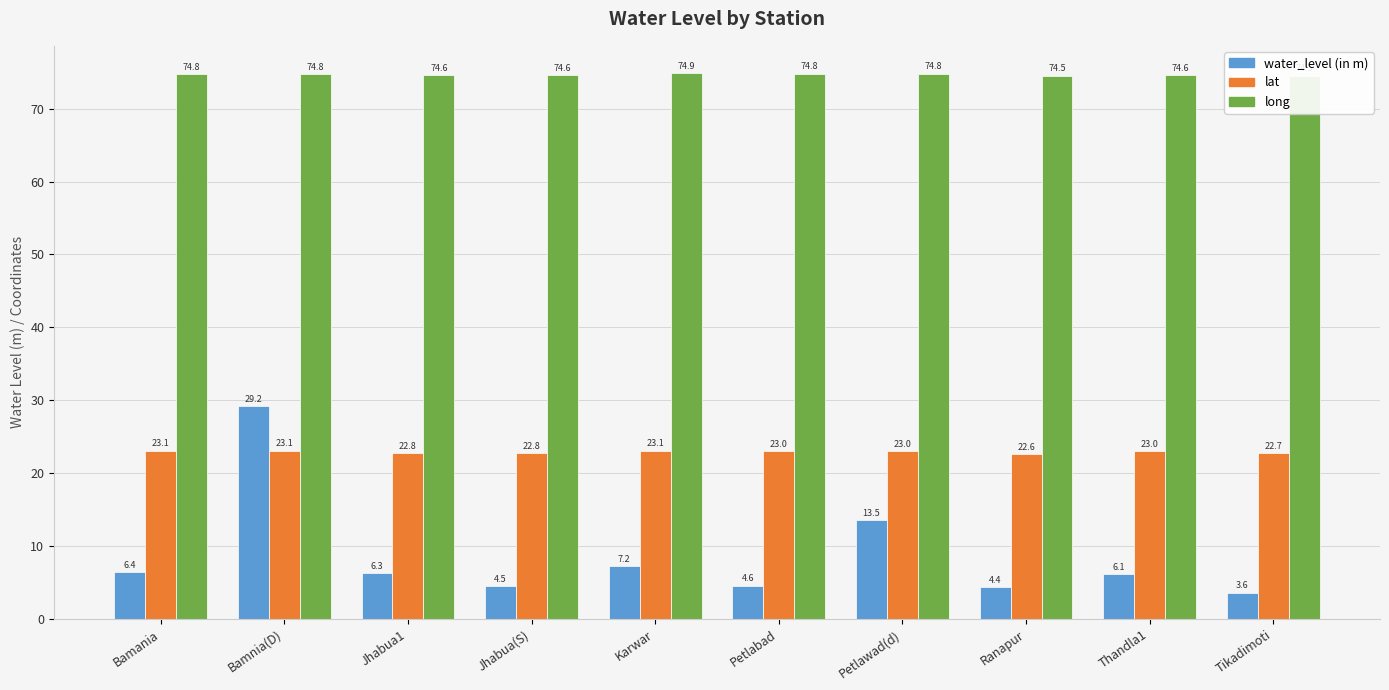

Read the lat value at Ranapur.

22.6